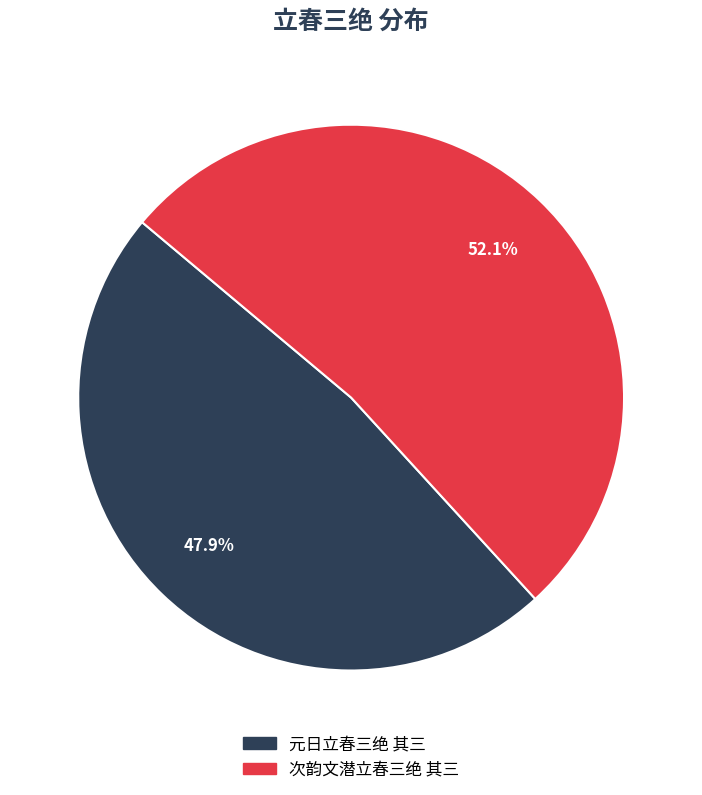

What is the smallest slice in the pie chart?

元日立春三绝 其三